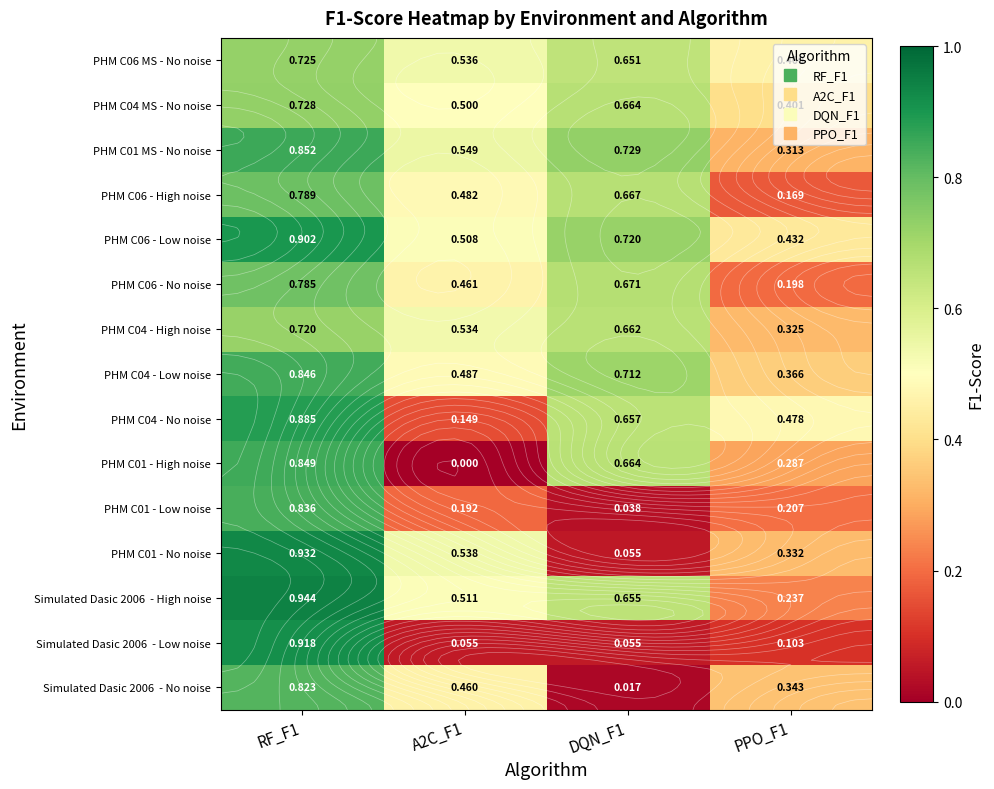

What is the difference between the maximum and minimum values in the PHM C04 - Low noise series?

0.5